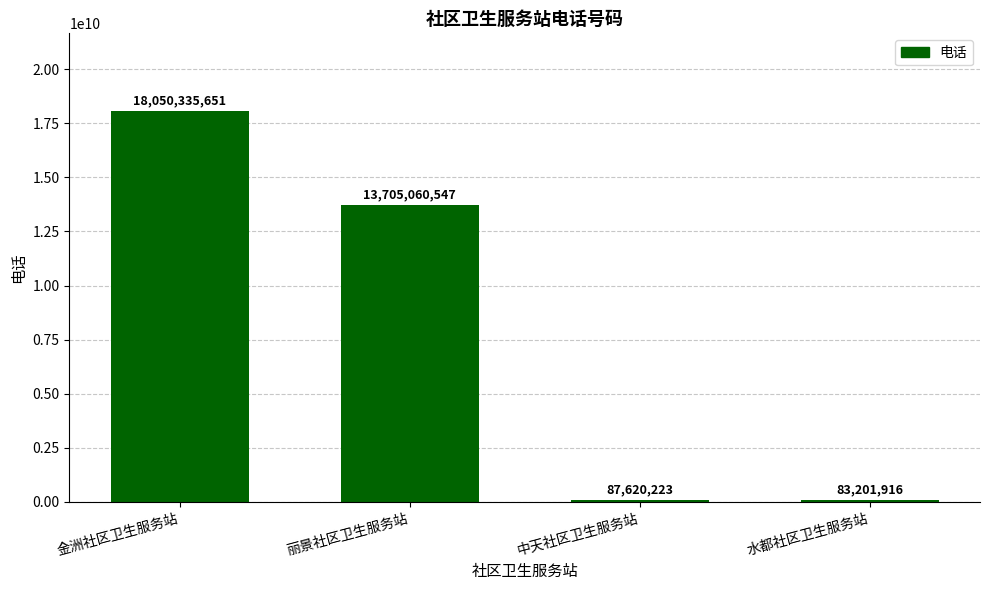

Where is the data nearest to the value 9066768783?

丽景社区卫生服务站